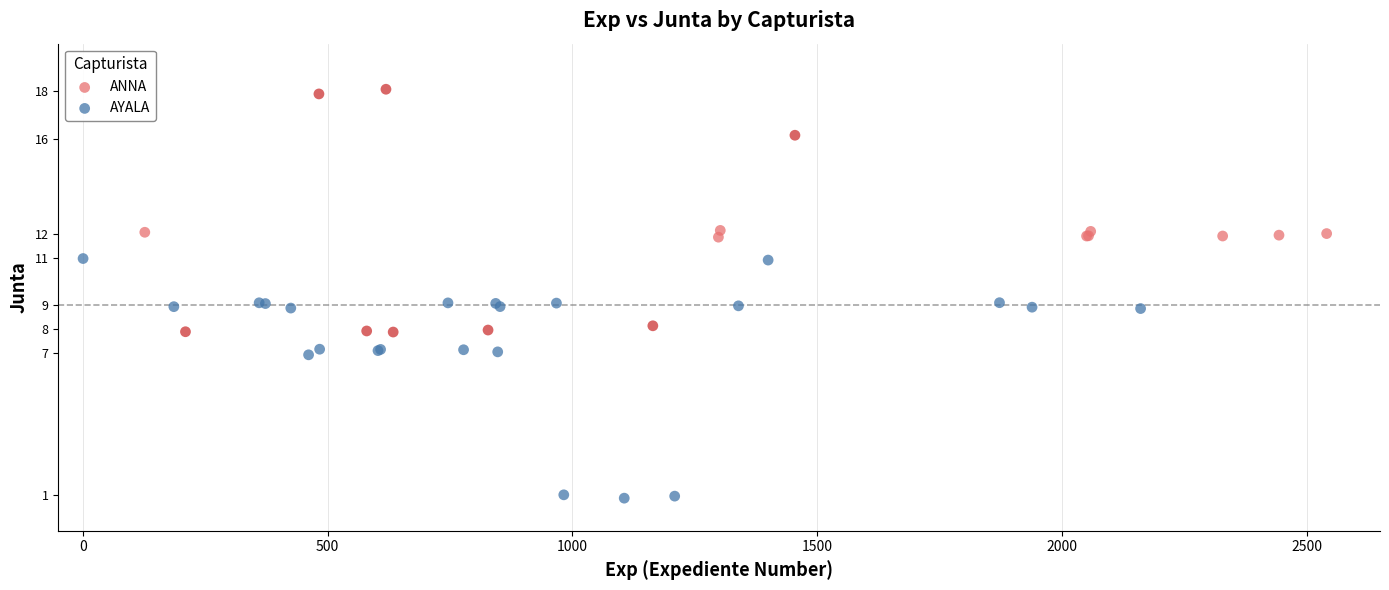

Which series reaches the minimum Y coordinate?

AYALA